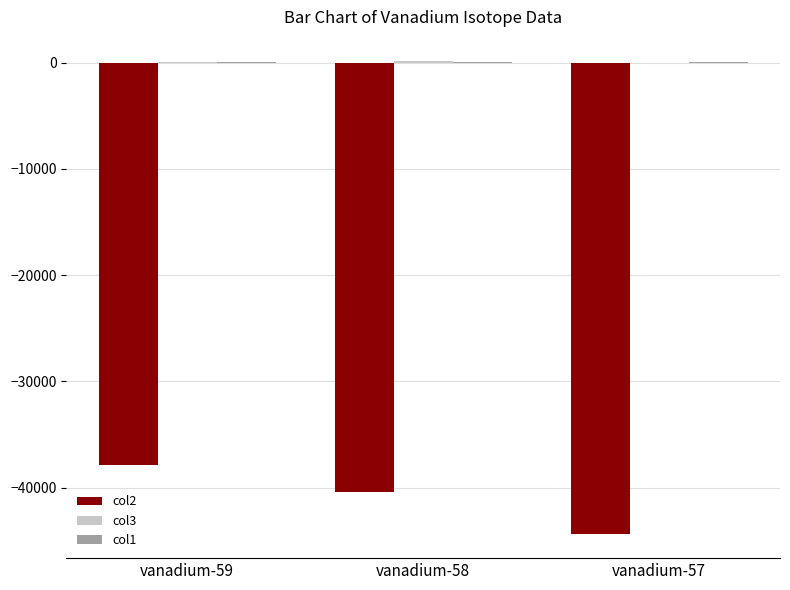

The col2 series shows -15790.4 at vanadium-59. True or false?

False